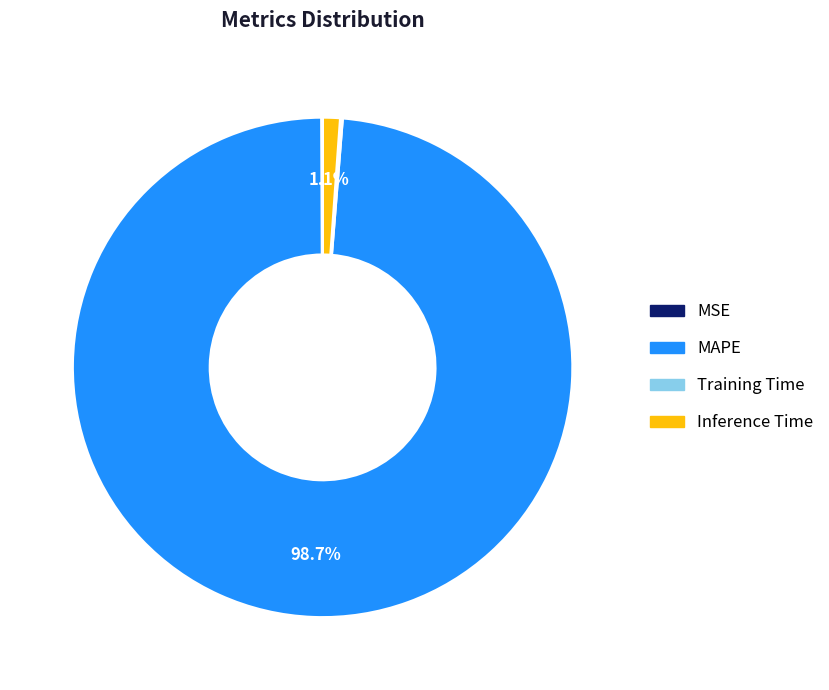

How much of the chart is everything except MAPE?

1.3%